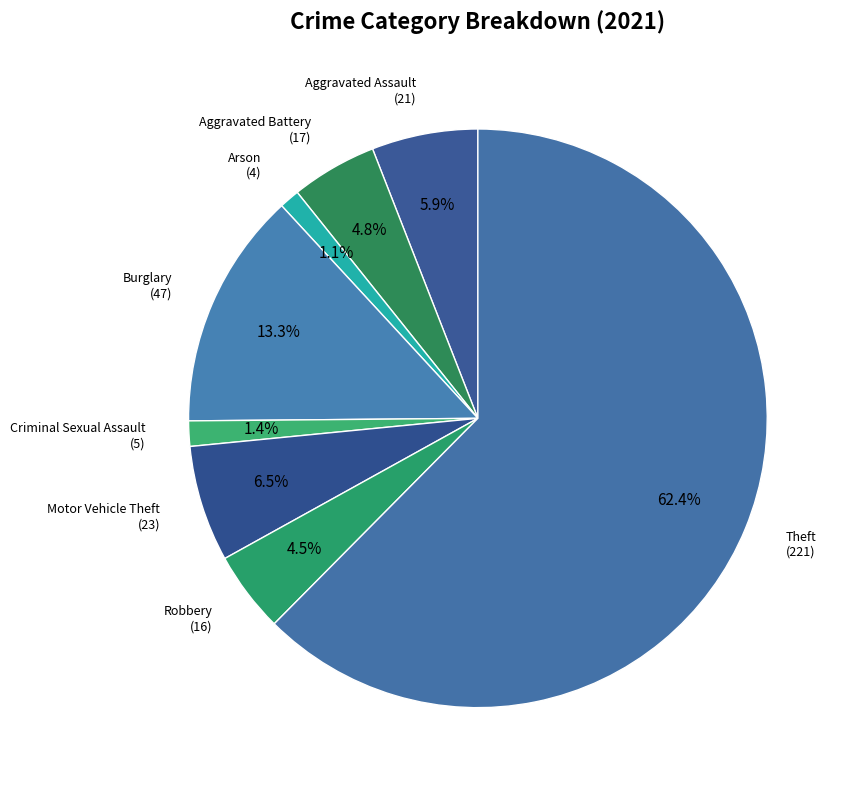

What percentage is the Burglary slice, to the nearest percent?

13%